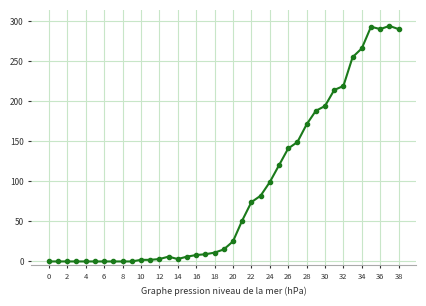

How many series are shown in this chart?

1